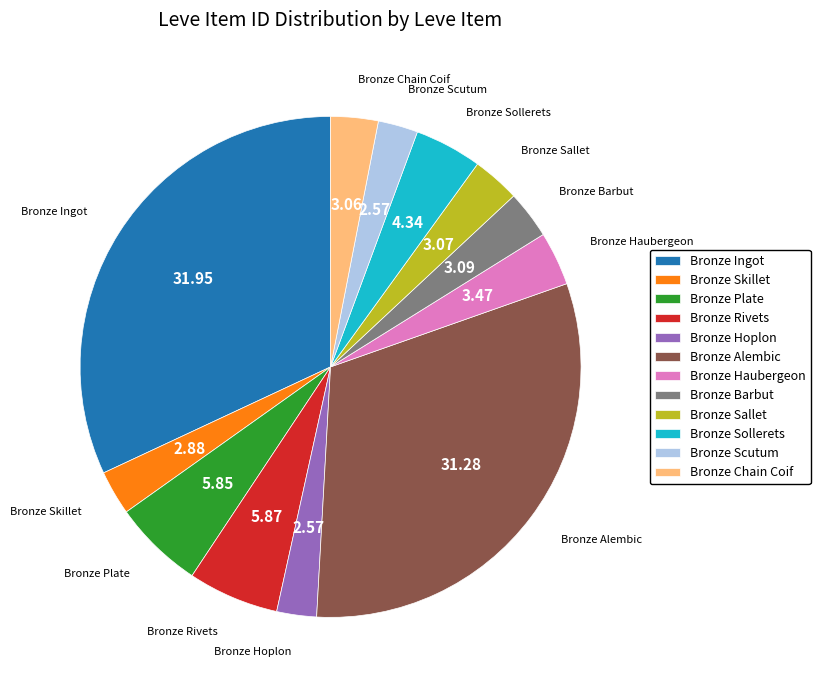

Approximately how many times larger is the value at Bronze Alembic compared to Bronze Chain Coif?

10.2